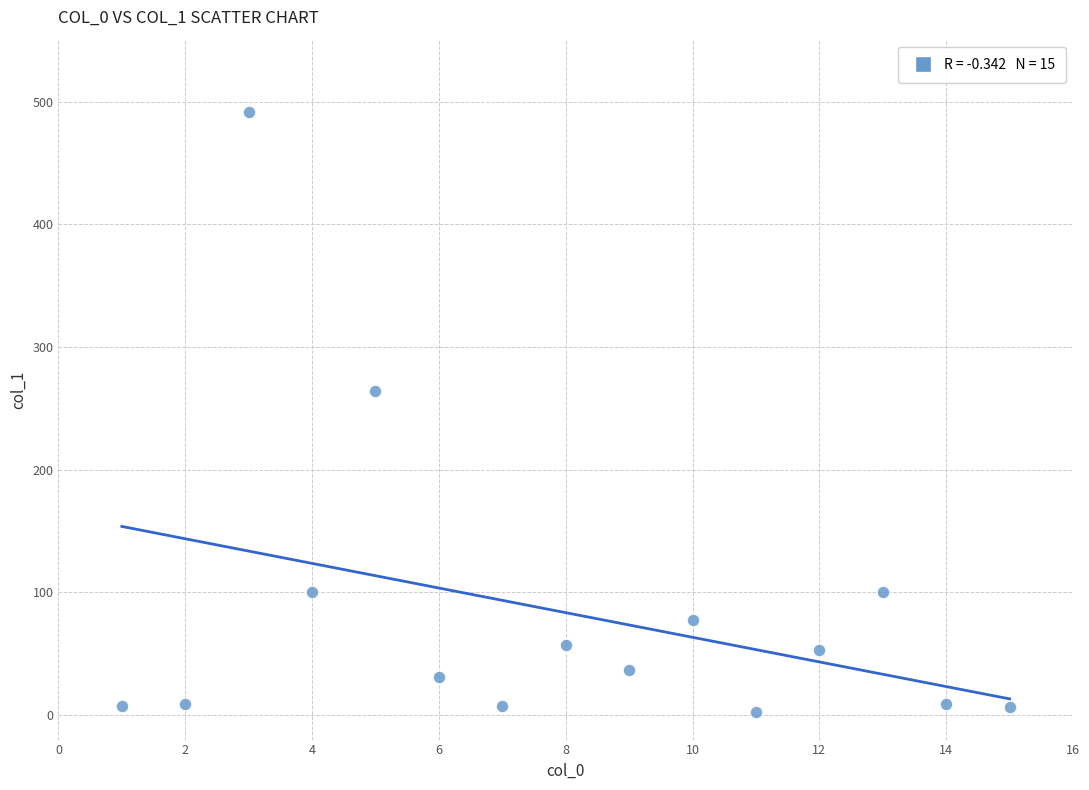

What Y value in the scatter plot is closest to 246?

263.9